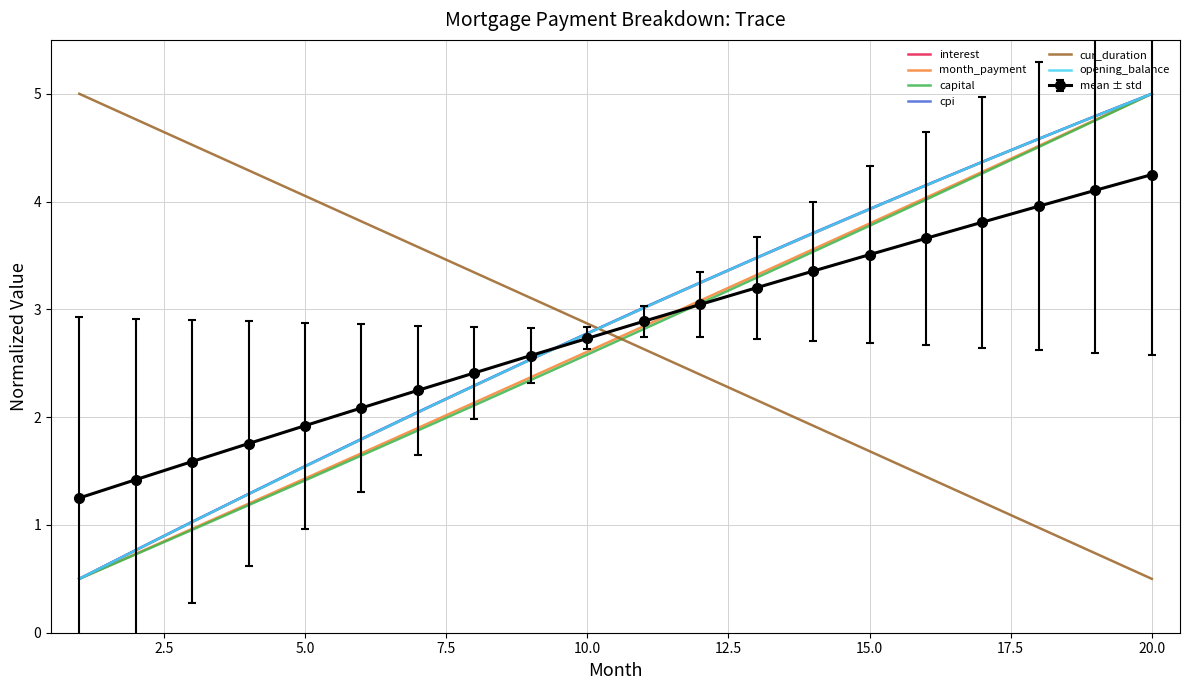

What is the highest value of the cpi series?

5.0